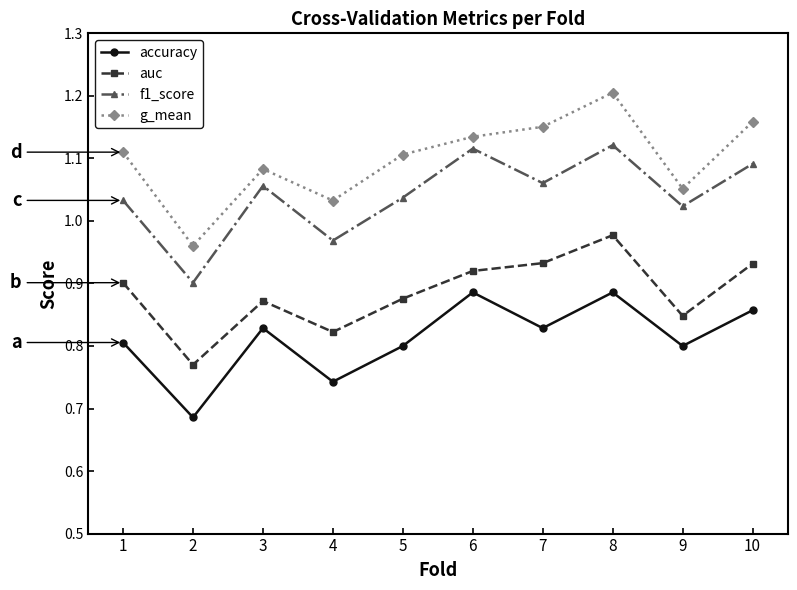

True or false: g_mean and f1_score intersect in this chart.

False